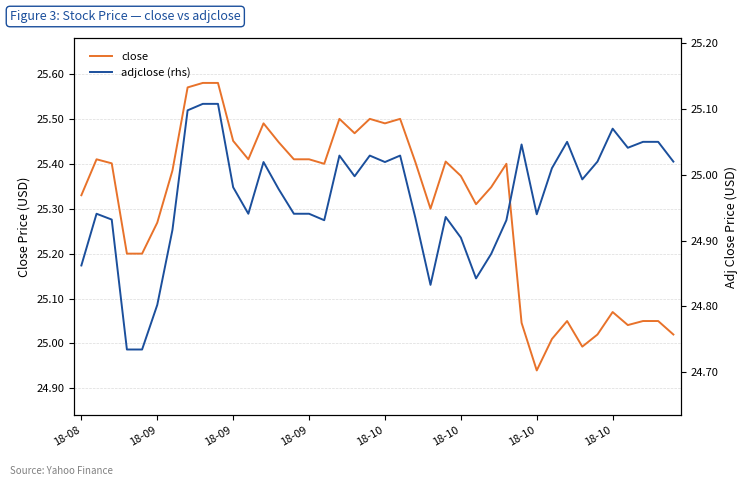

Reading left to right, list all the values displayed in this chart.

close: 25.3	25.4	25.4	25.2	25.2	25.3	25.4	25.6	25.6	25.6	25.5	25.4	25.5	25.4	25.4	25.4	25.4	25.5	25.5	25.5	25.5	25.5	25.4	25.3	25.4	25.4	25.3	25.3	25.4	25.0	24.9	25.0	25.0	25.0	25.0	25.1	25.0	25.0	25.0	25.0
adjclose (rhs): 24.9	24.9	24.9	24.7	24.7	24.8	24.9	25.1	25.1	25.1	25.0	24.9	25.0	25.0	24.9	24.9	24.9	25.0	25.0	25.0	25.0	25.0	24.9	24.8	24.9	24.9	24.8	24.9	24.9	25.0	24.9	25.0	25.0	25.0	25.0	25.1	25.0	25.0	25.0	25.0